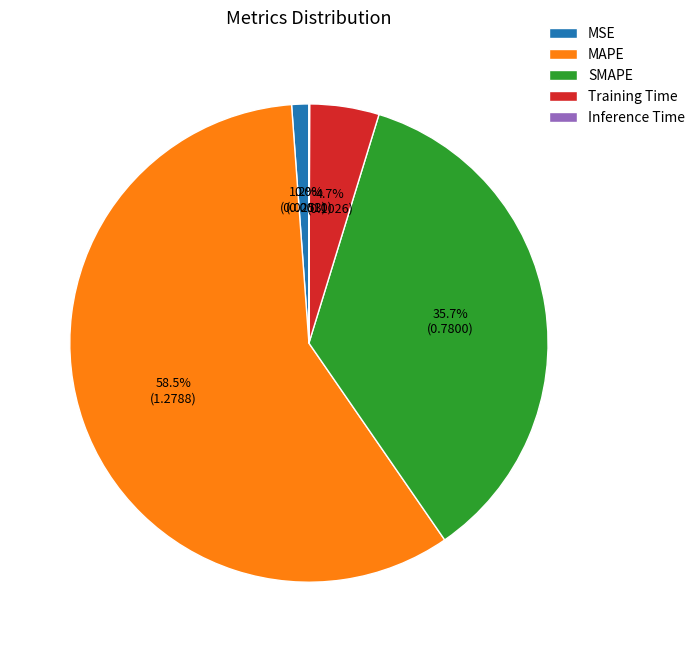

Which slice is the largest?

MAPE